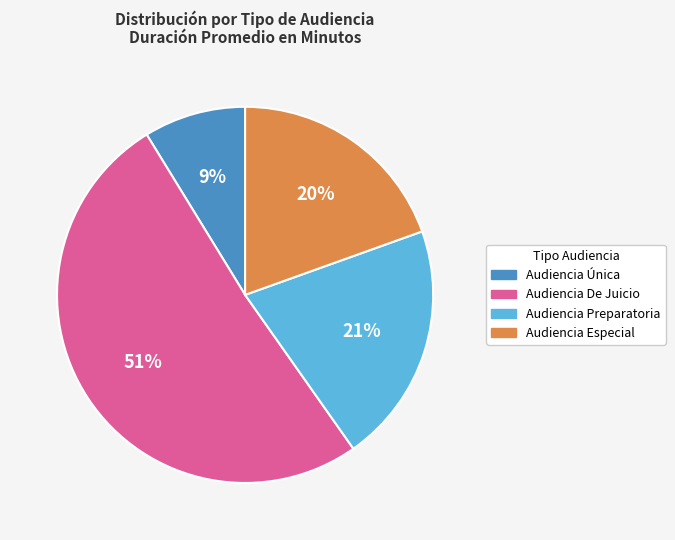

Which has a higher value, Audiencia De Juicio or Audiencia Preparatoria?

Audiencia De Juicio